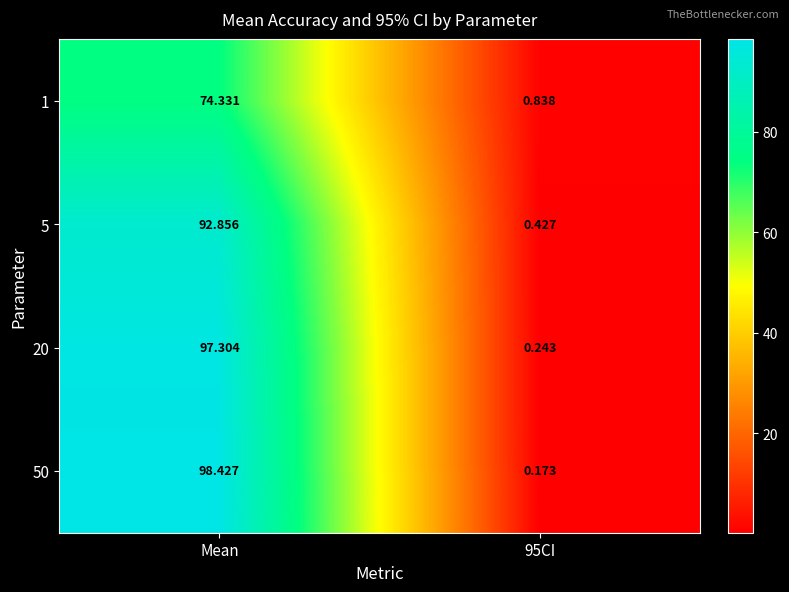

At which label does 5 first exceed 92?

Mean